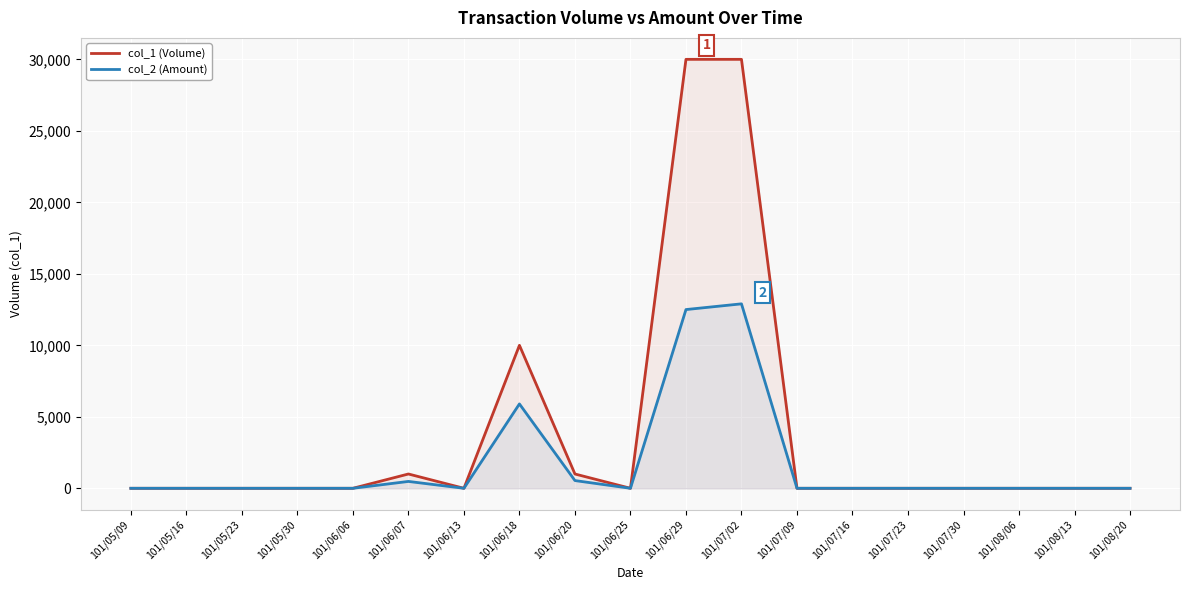

At which category is the sum across all series the highest?

101/07/02